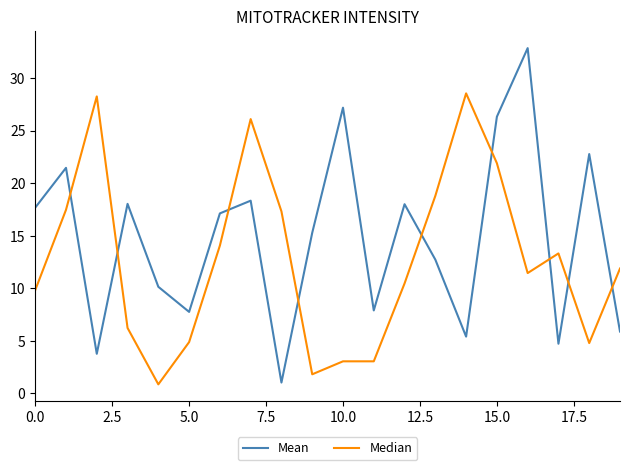

What is the smallest value displayed?

0.9